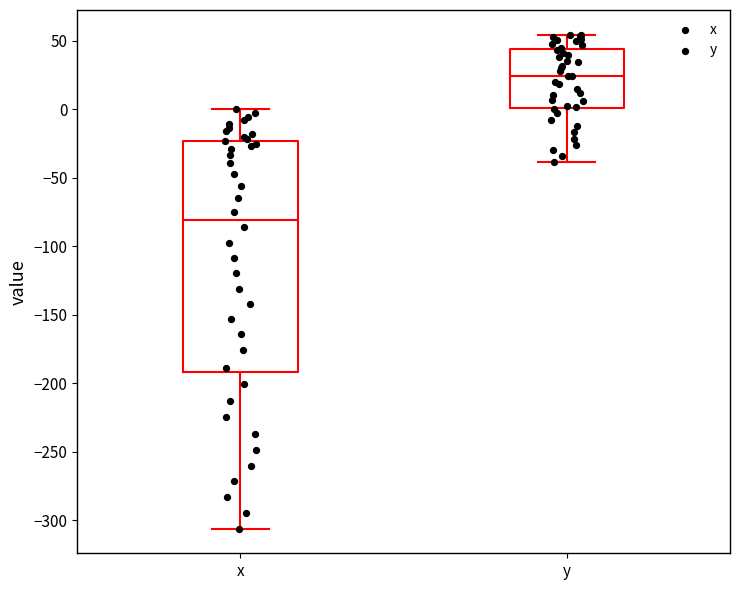

Reading left to right, read every box against the y-axis: the position of its median line, the range the box covers, and the ends of its whiskers. The values are not printed on the chart, so give them approximately, as read against the axis.

x: median -80, box -190 to -25, whiskers -305 to 0
y: median 25, box 0 to 45, whiskers -40 to 55